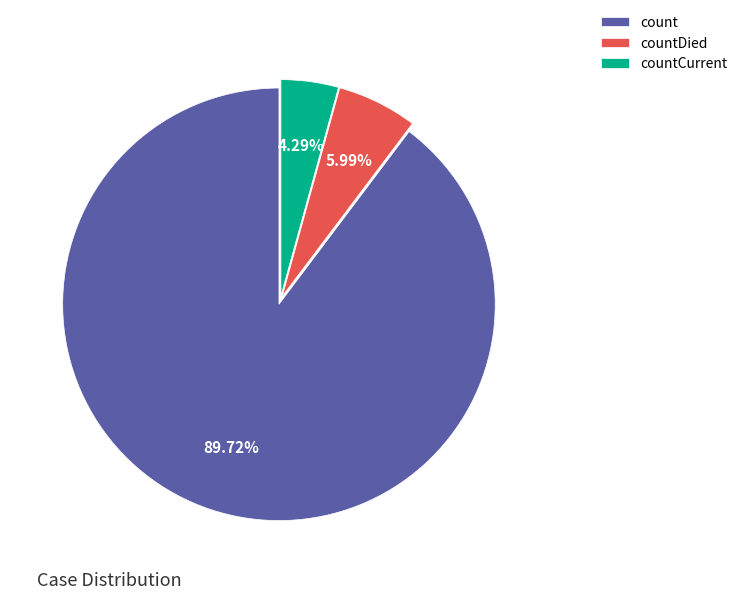

Rank the categories by value from highest to lowest.

count, countDied, countCurrent